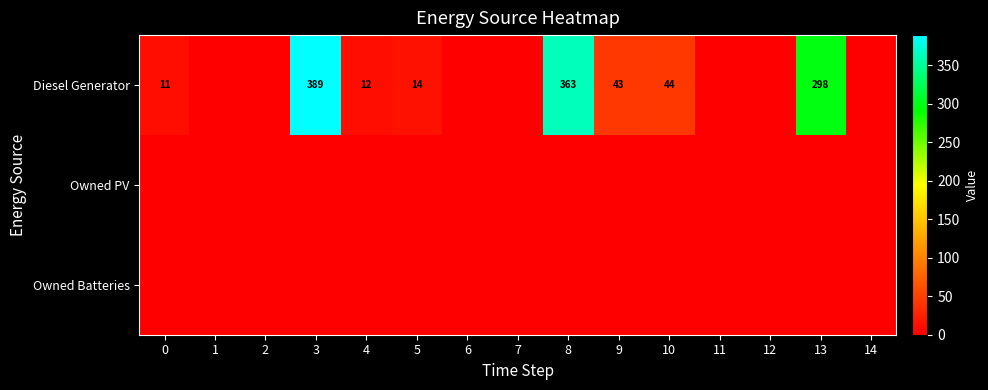

What is the total value across all series at 9?

43